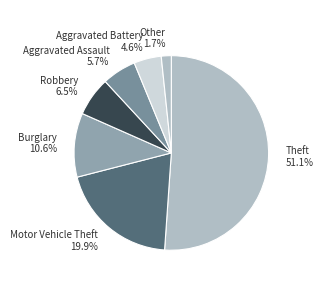

Does Theft 51.1% represent more than half of the total?

Yes